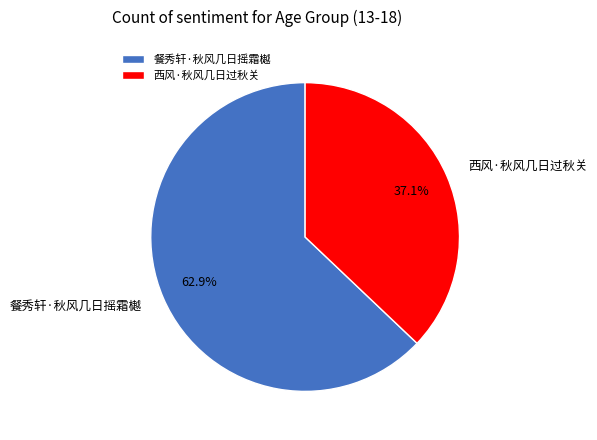

To the nearest percent, what percentage of the pie is 餐秀轩·秋风几日摇霜樾?

63%